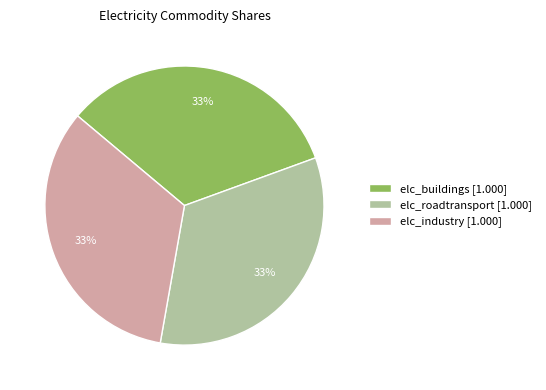

Is there a majority slice in this chart?

No